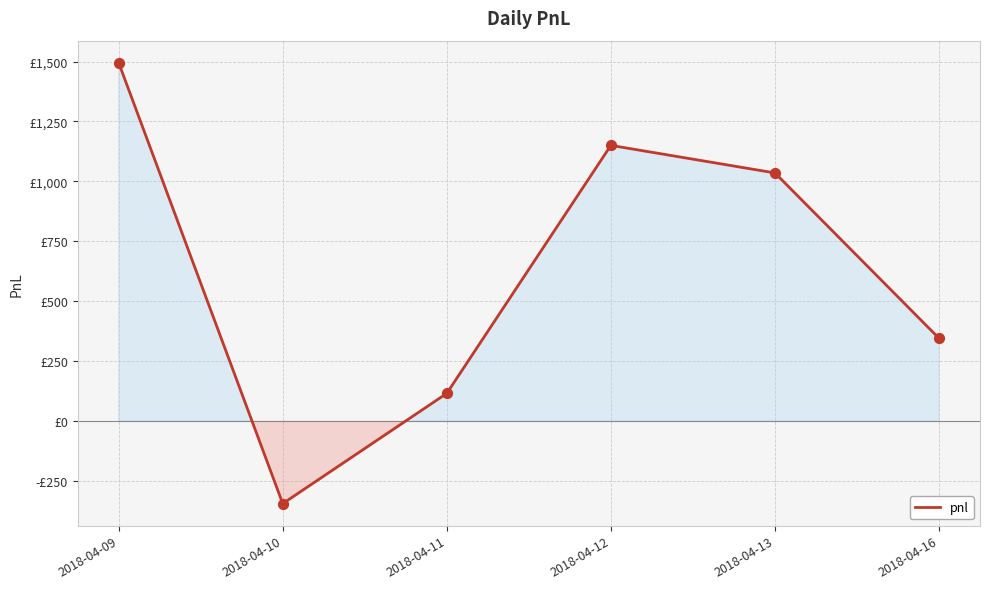

Between 2018-04-11 and 2018-04-16, which is larger?

2018-04-16